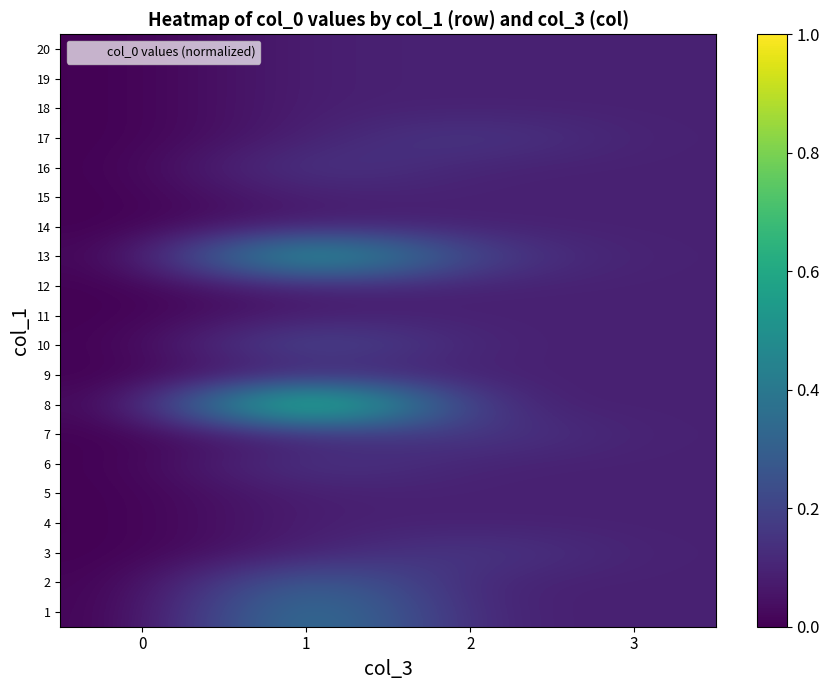

What is the total value across all series at 2?

2.2